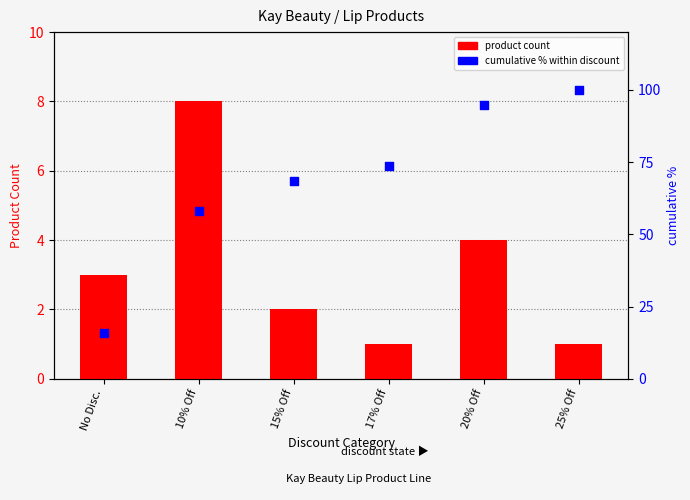

At which category is the sum across all series the highest?

25% Off